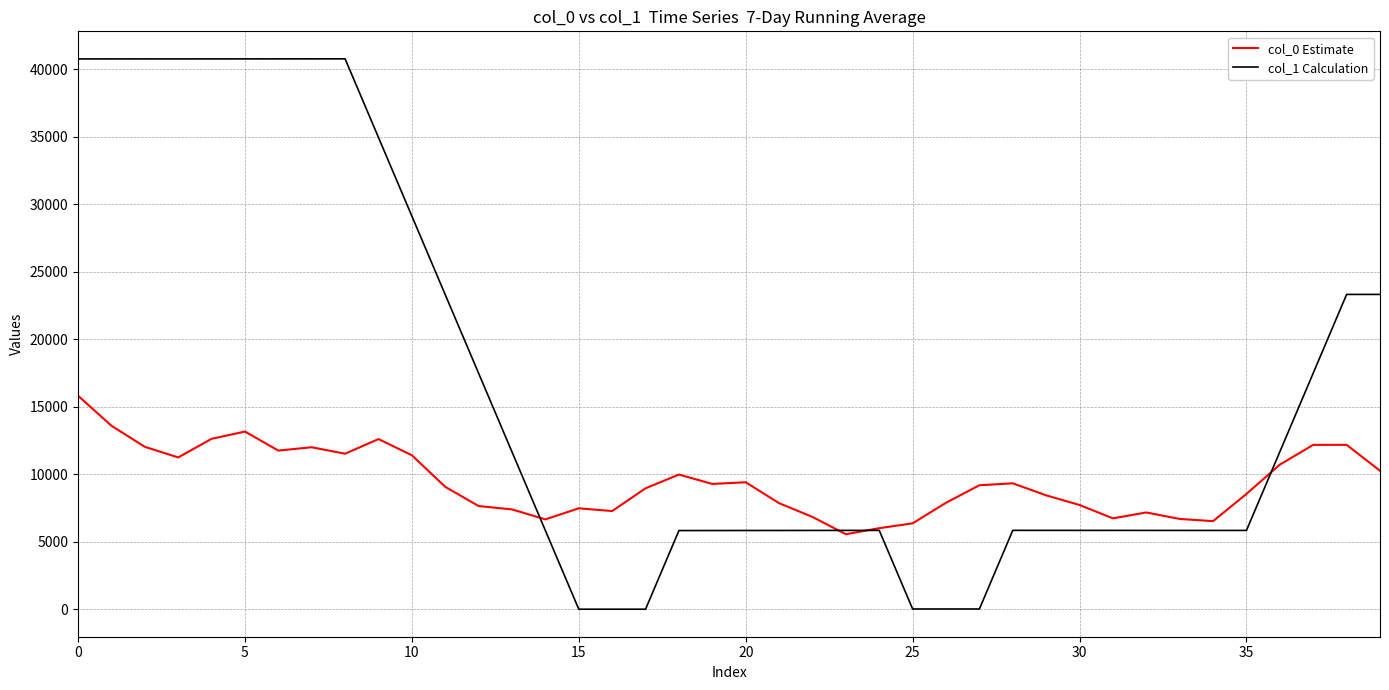

Which series has the largest total across all categories?

col_1 Calculation